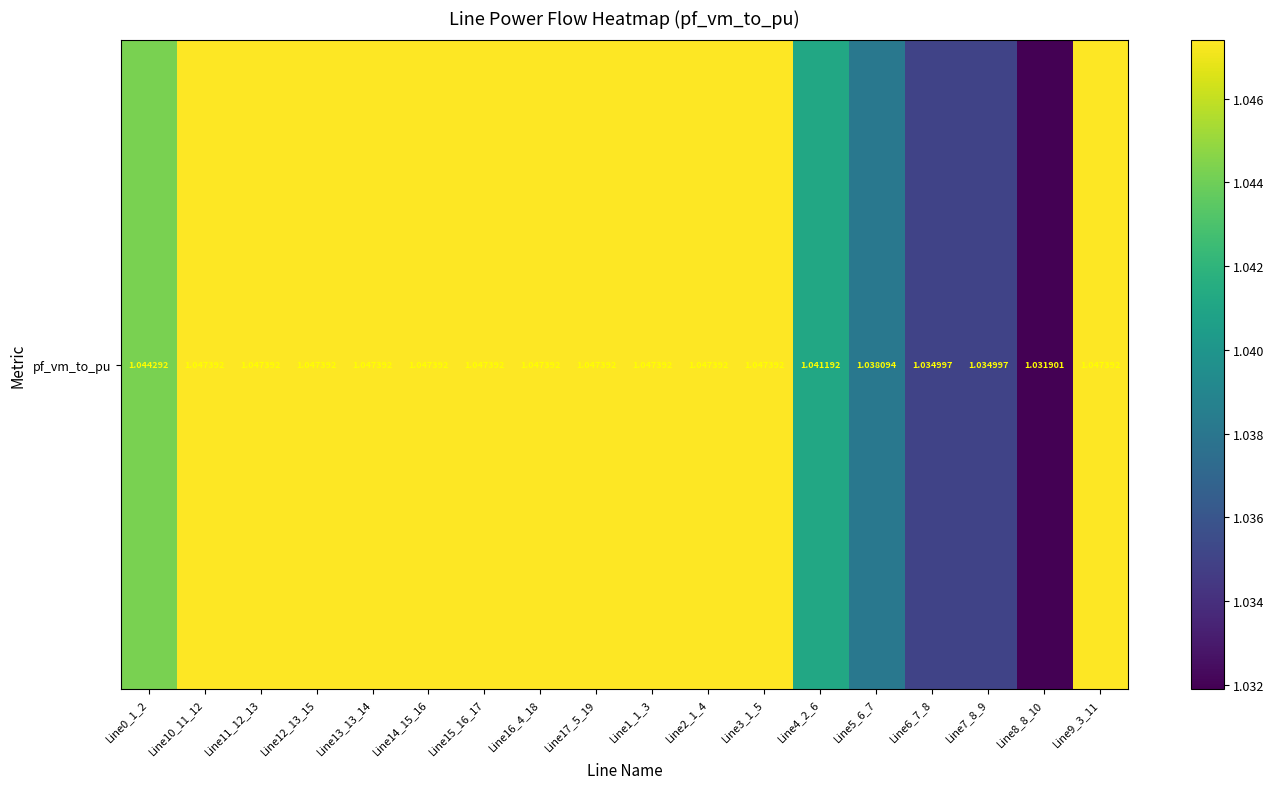

What is the average value?

1.0